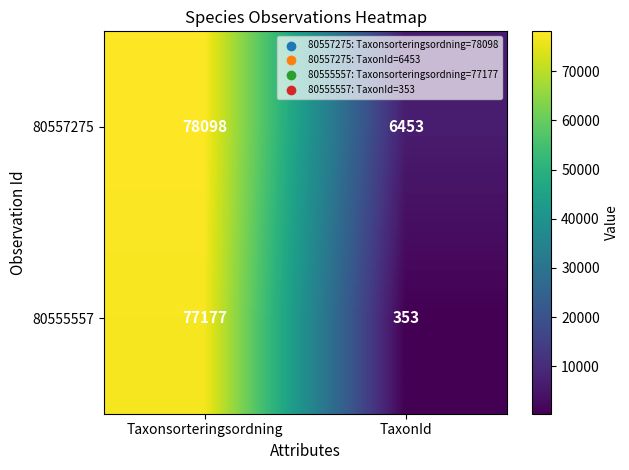

Reading left to right, list all the values displayed in this chart.

80557275: Taxonsorteringsordning=78098	TaxonId=6453
80555557: Taxonsorteringsordning=77177	TaxonId=353